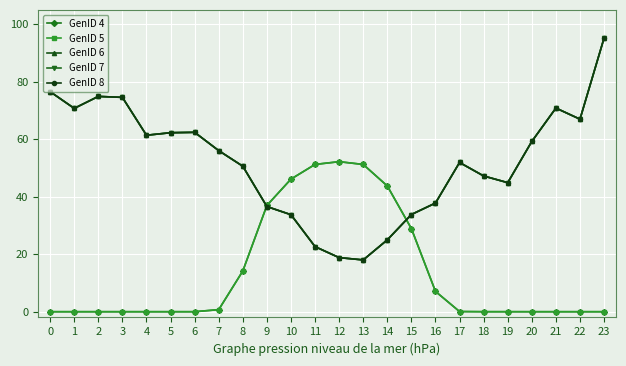

How many values in the GenID 8 series are below 56?

12